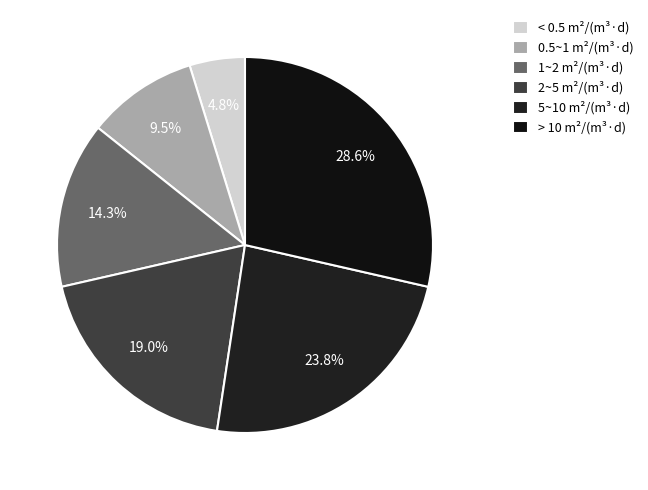

How many segments does this pie chart have?

6